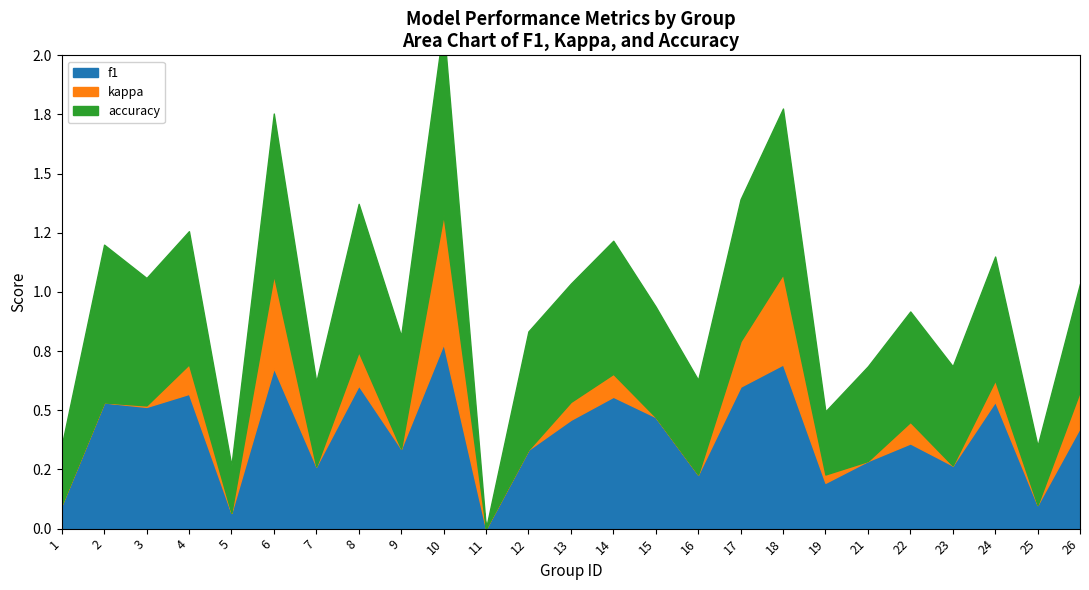

What is the smallest value displayed?

-0.3